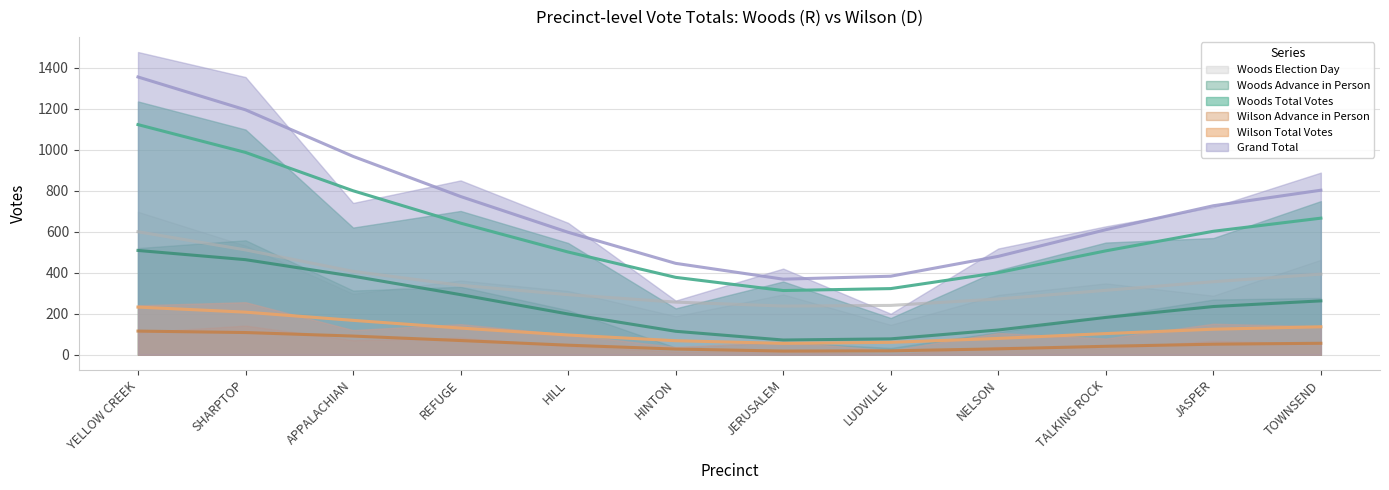

Between JERUSALEM and APPALACHIAN, which is larger?

APPALACHIAN